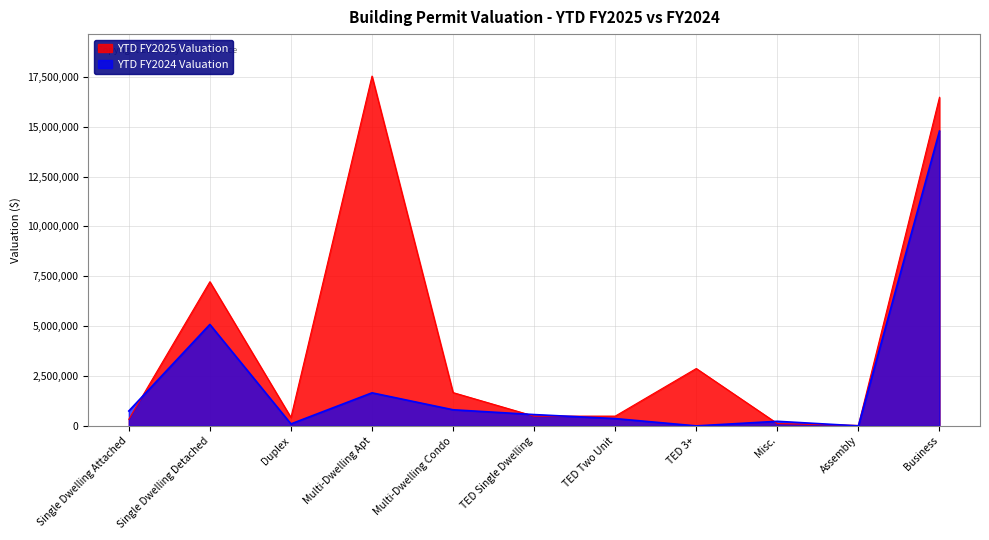

How many data points does each series have?

11